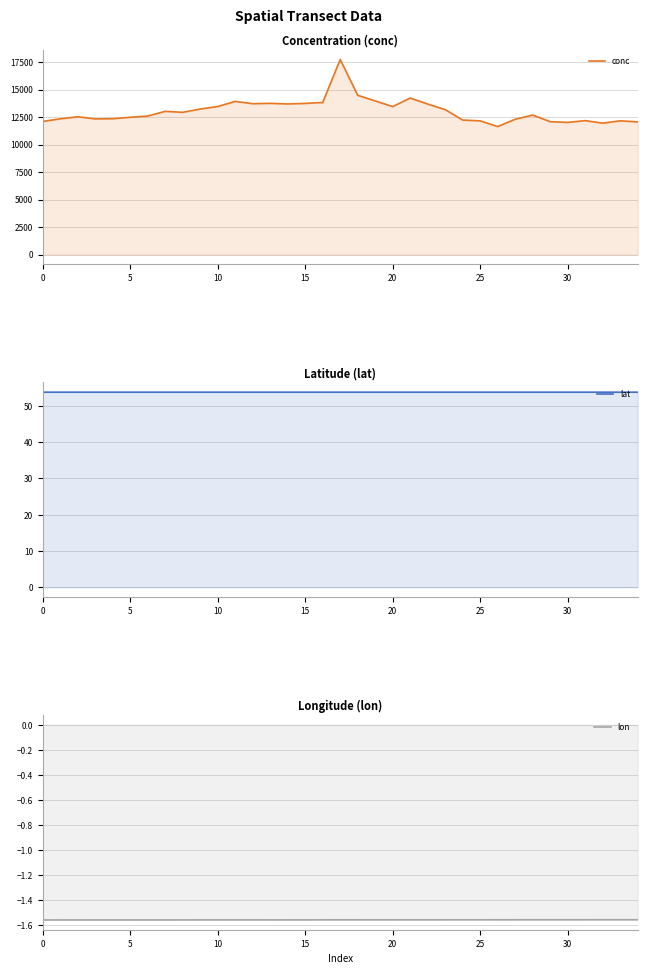

What is the value of the lat point at the 18th from the left?

53.8